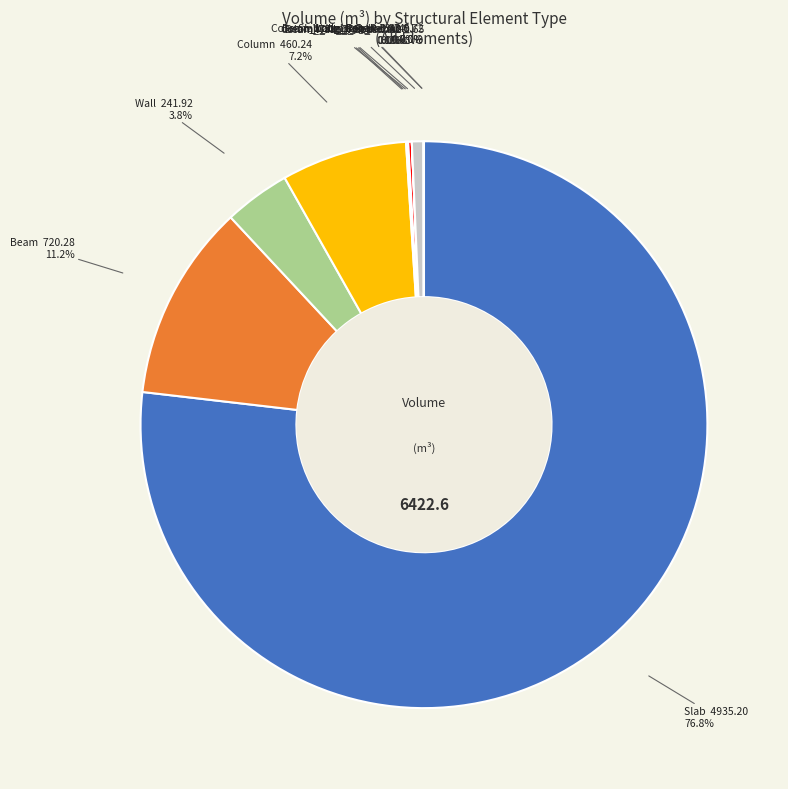

Does any single category account for the majority?

Yes